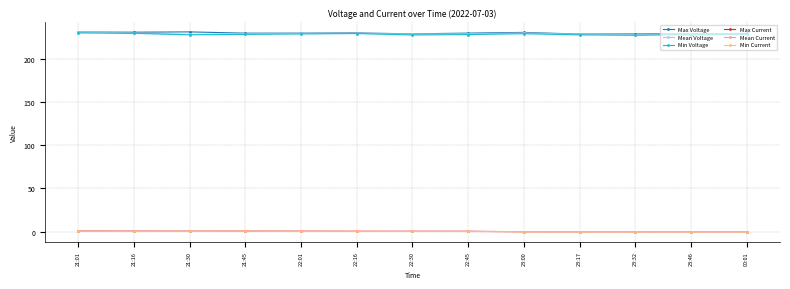

How many lines are shown in the chart?

6